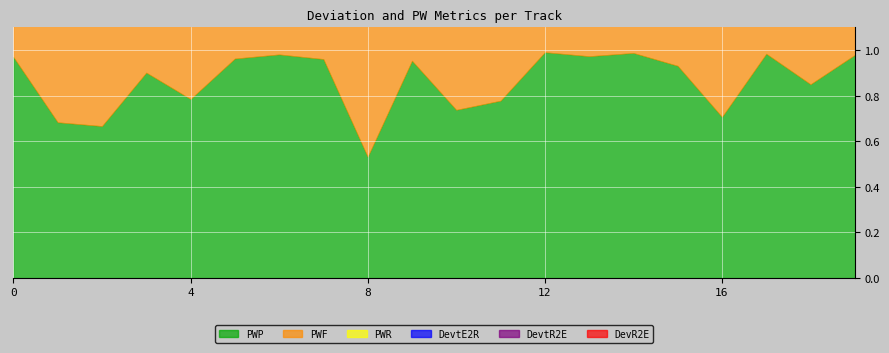

What is the value of the DevtE2R point at the 18th from the left?

0.1